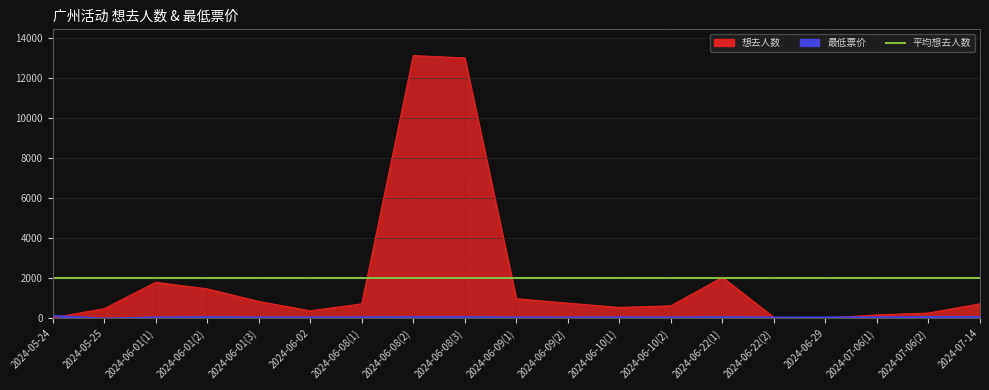

Which series has the widest spread of values?

想去人数